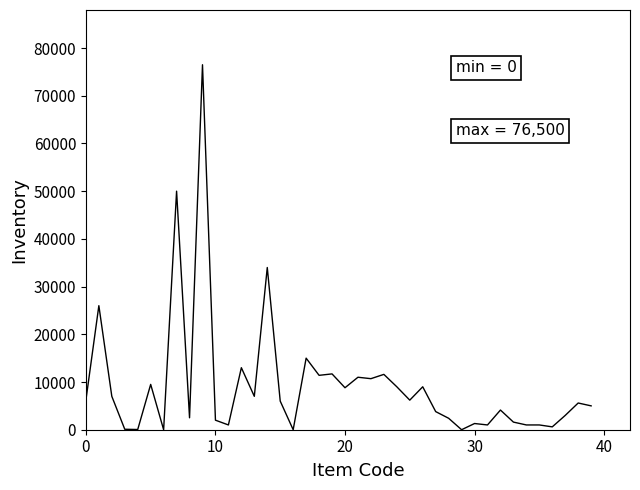

What is the greatest value displayed?

76500